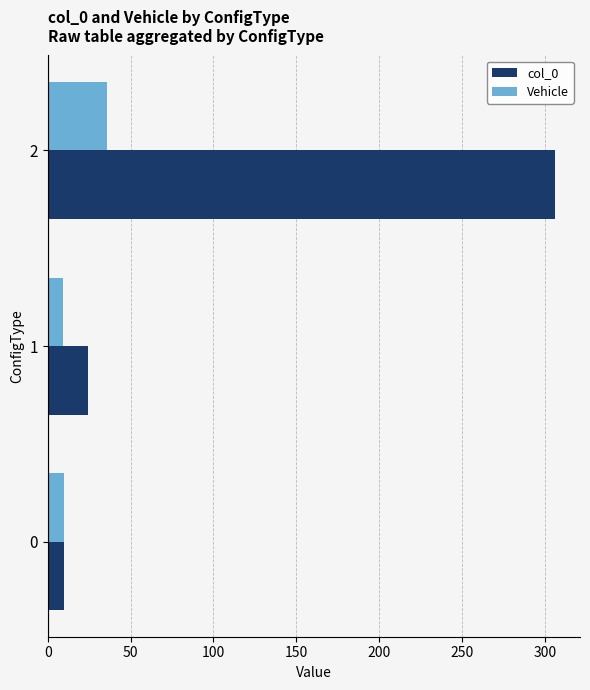

How many data points does each series have?

3